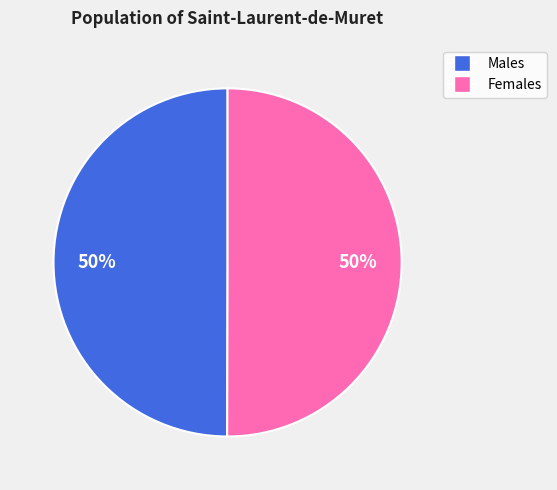

How many slices are in this pie chart?

2